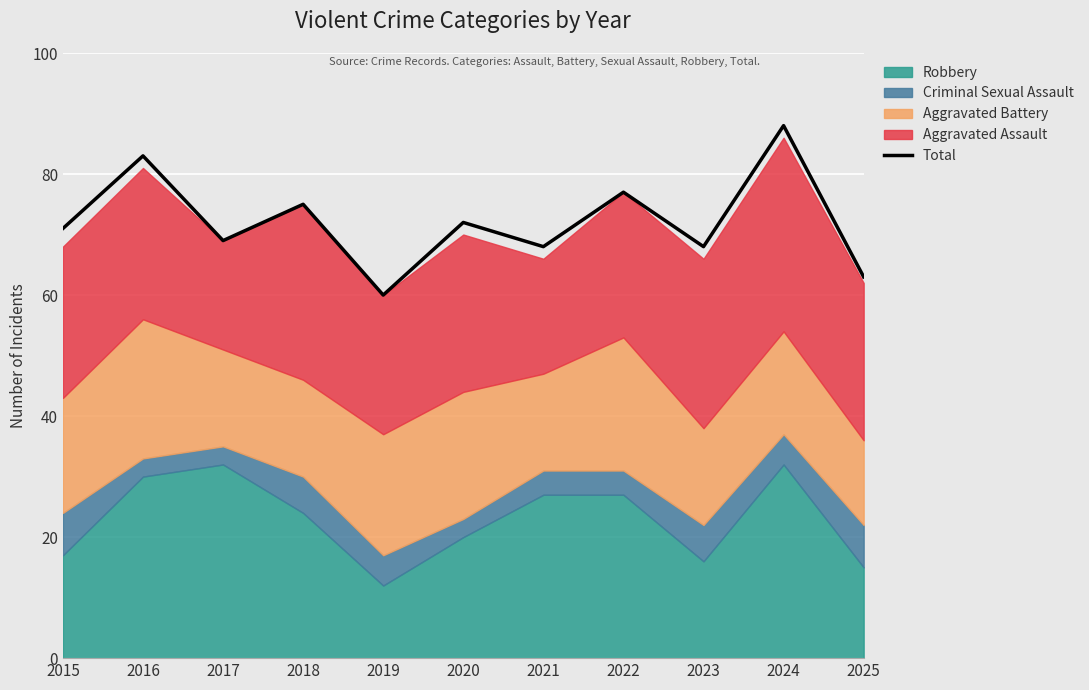

Reading left to right, extract all data points from this chart.

71	83	69	75	60	72	68	77	68	88	63